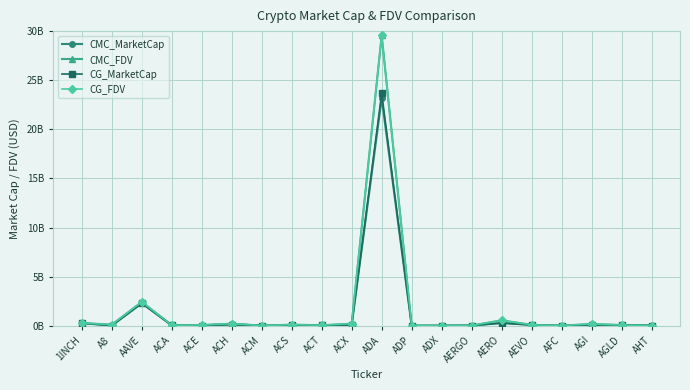

Is this an area chart (filled region under the line)?

No